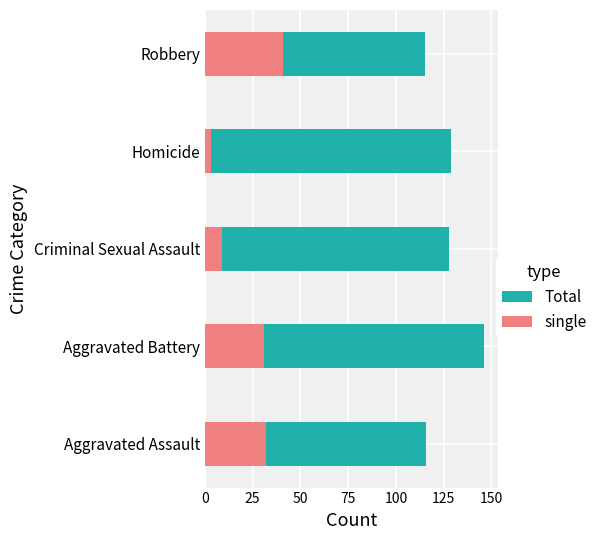

What is the sum of the Total values at Homicide and Robbery?

244